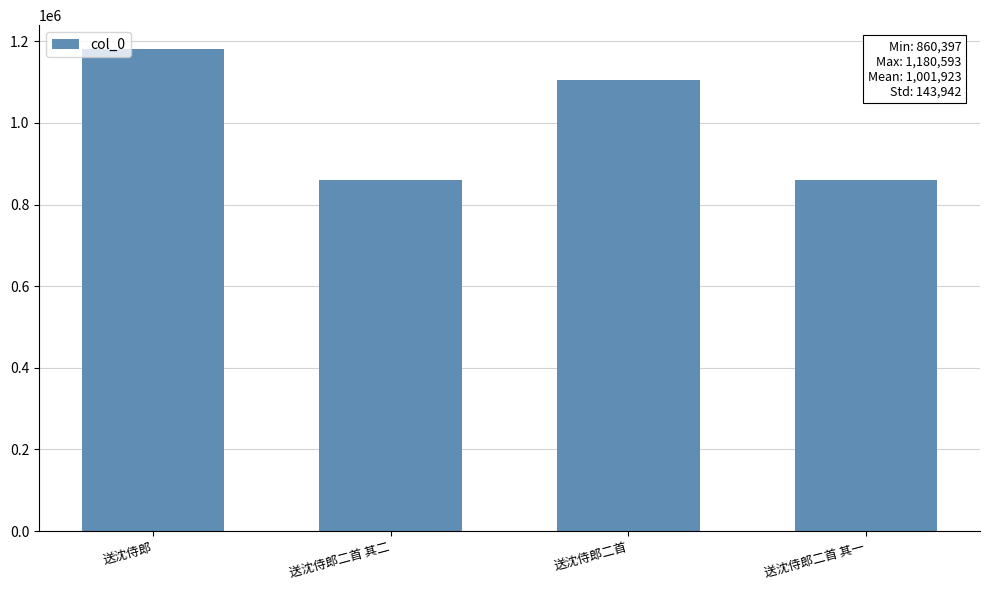

At which category does the chart reach its peak across all series?

送沈侍郎